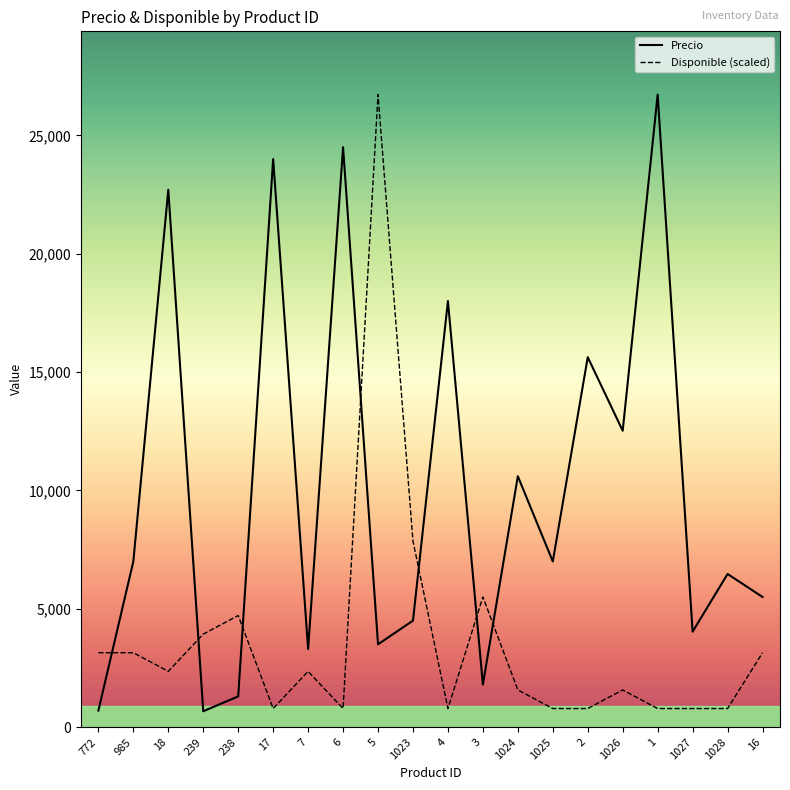

What is the lowest value of the Disponible series?

786.0